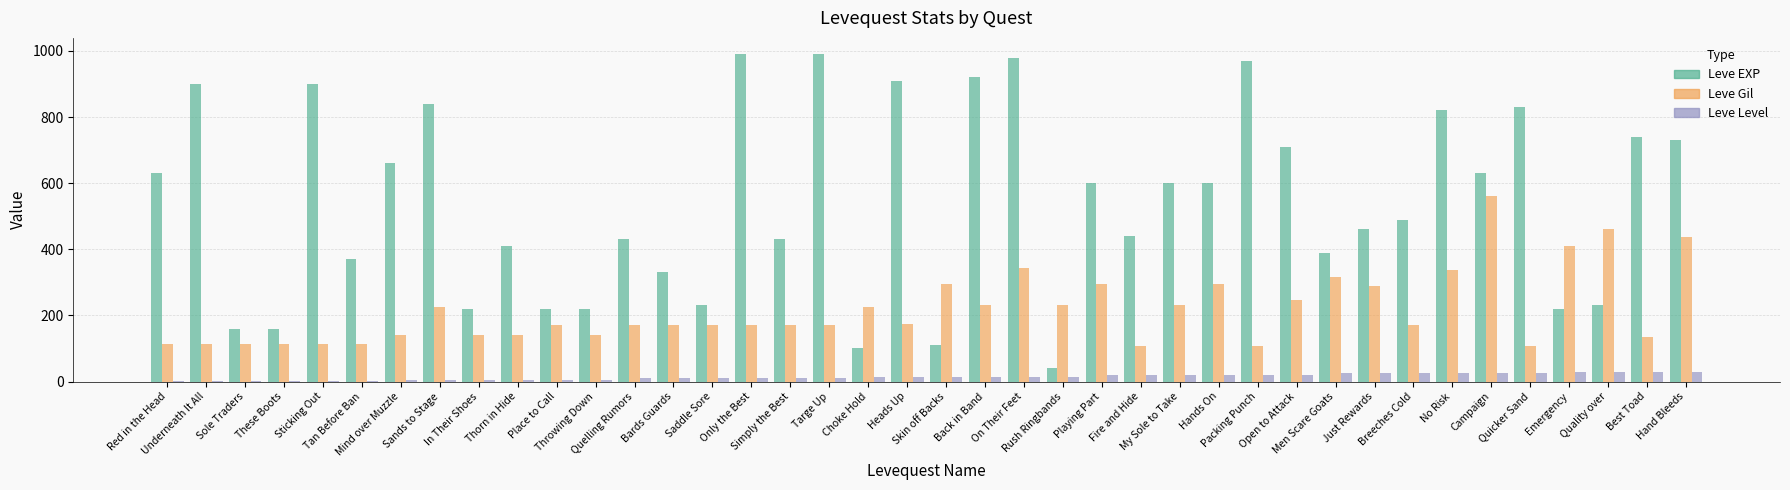

Which series has the widest spread of values?

Leve EXP